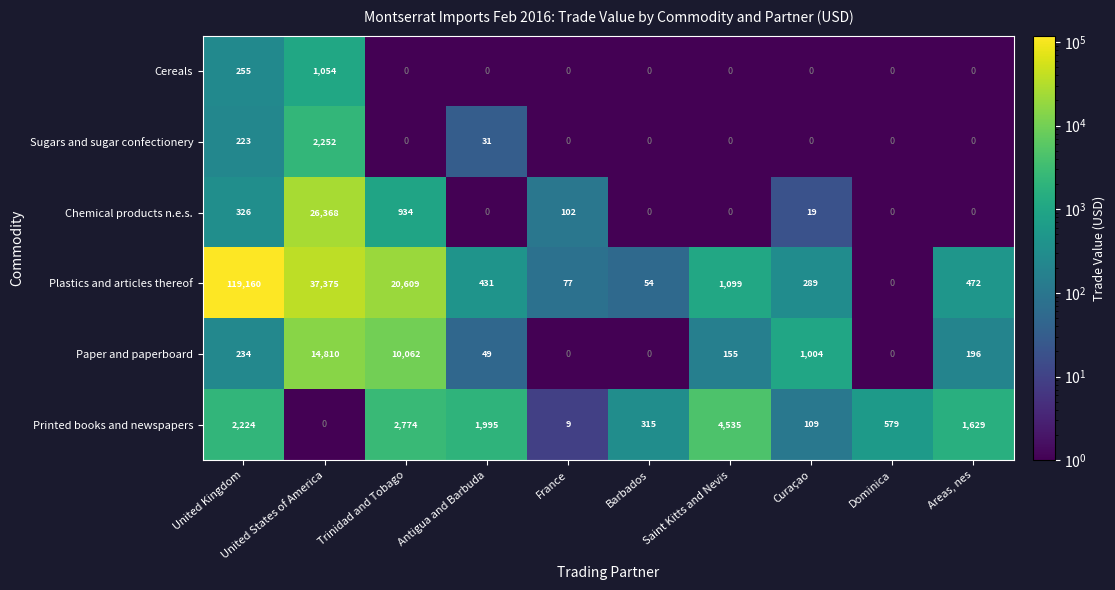

Which series has the largest total across all categories?

Plastics and articles thereof